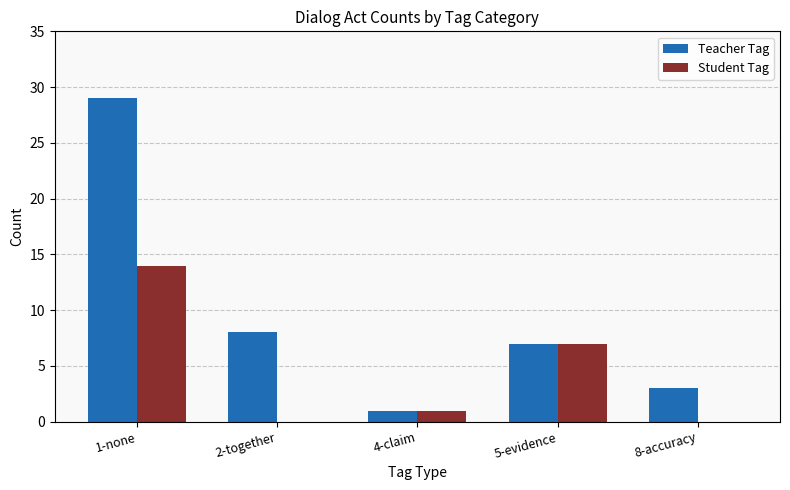

What is the spread (max minus min) of values at 2-together?

8